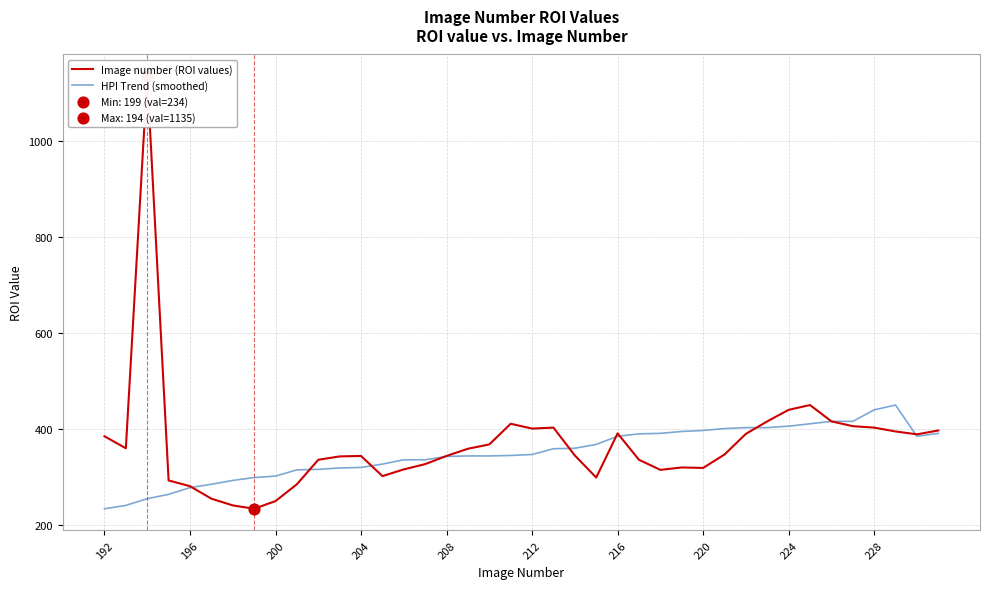

Which series reaches the minimum Y coordinate?

Image number (ROI values)